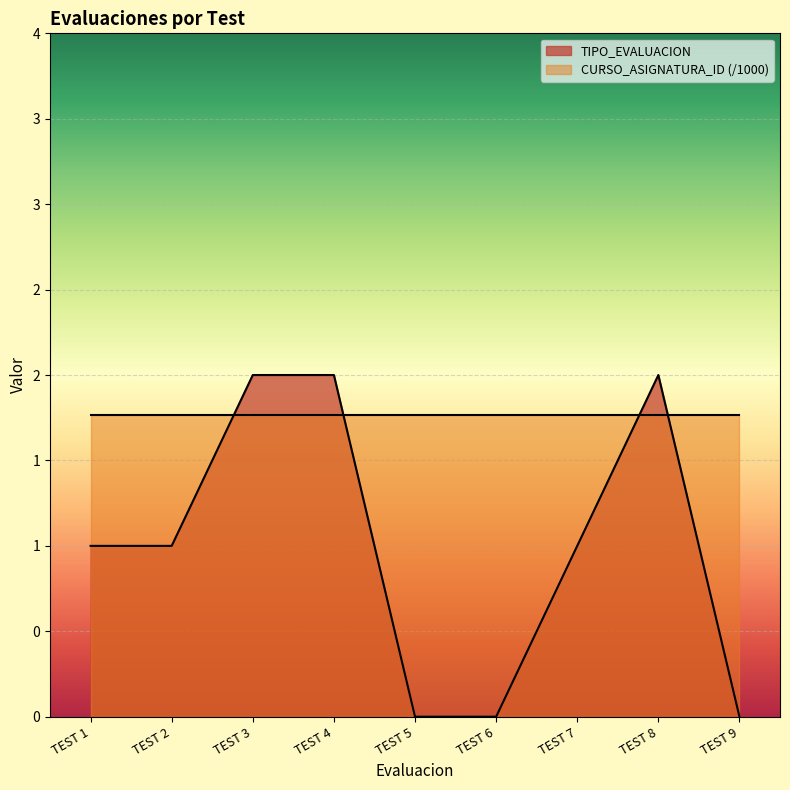

At which category does the chart reach its minimum across all series?

TEST 5